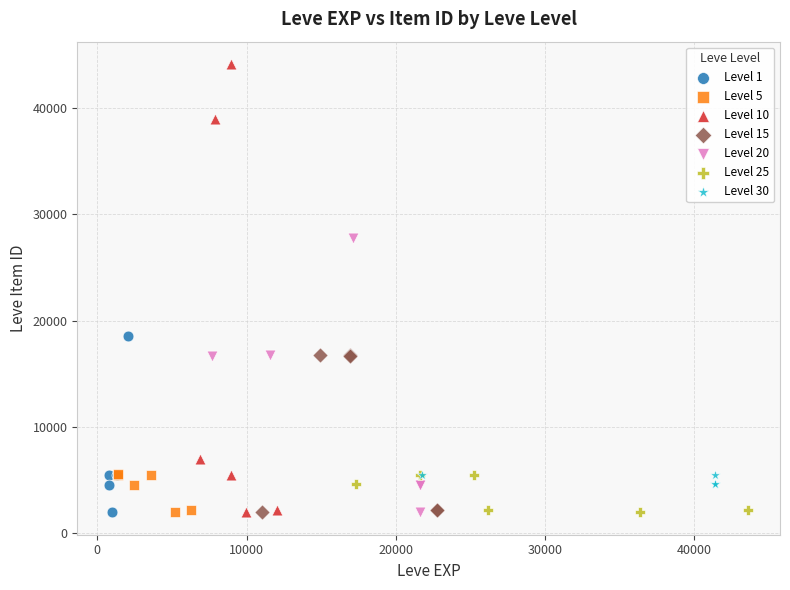

Which series has the largest Y range (max minus min)?

Level 10